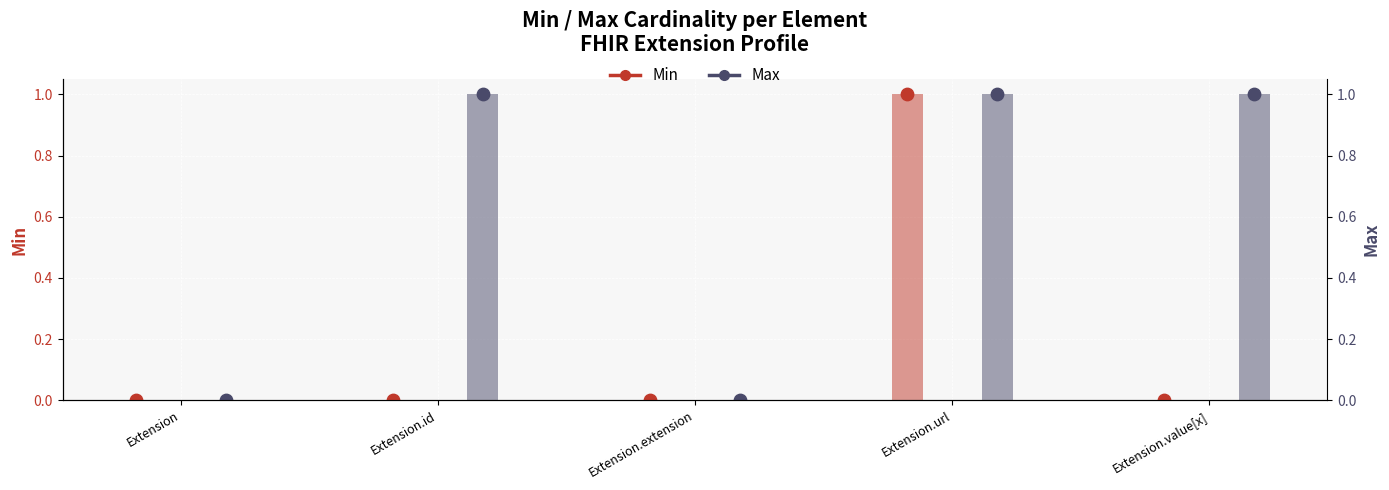

Which series has the largest total across all categories?

Max